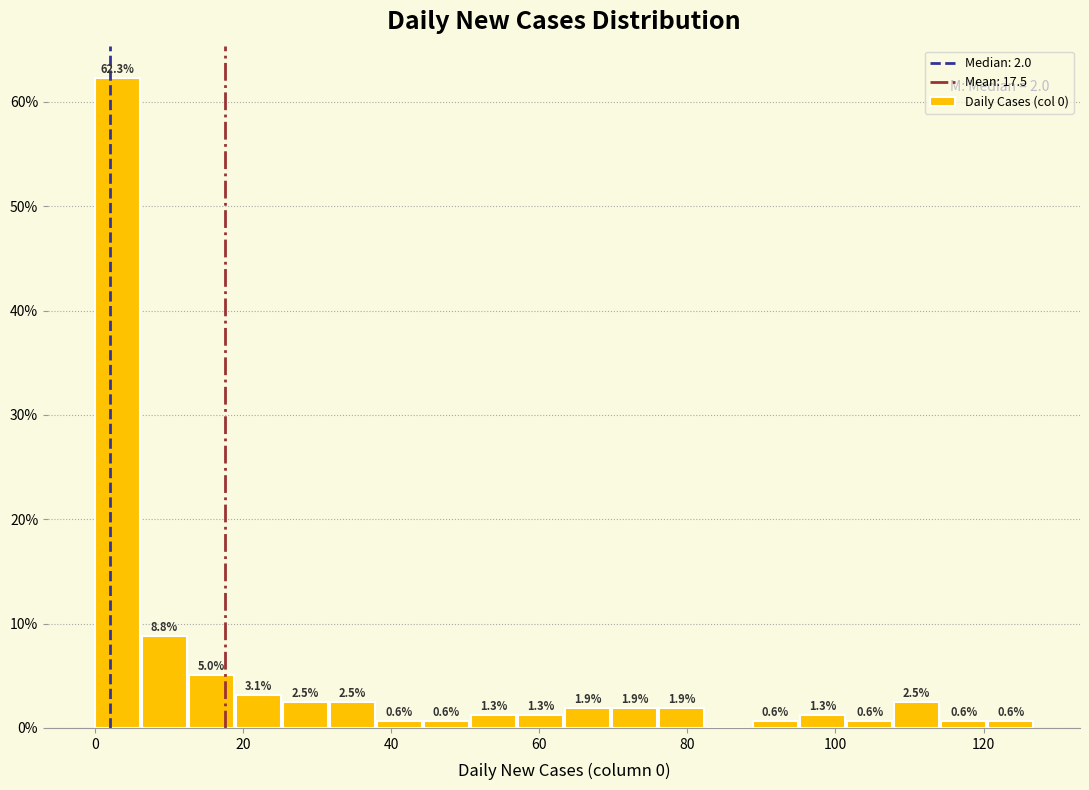

Around what value on the x-axis is the tallest bar? Give the approximate position of its centre, as read against the axis.

4